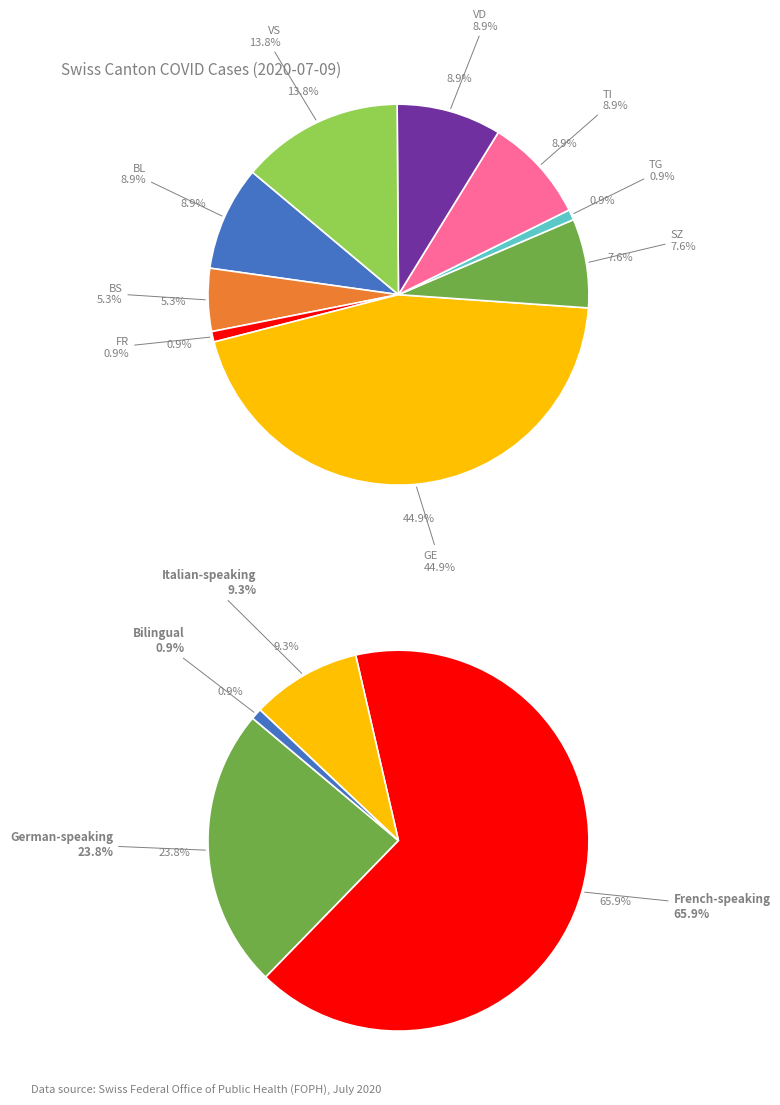

To the nearest percent, what percentage of the pie is FR?

1%